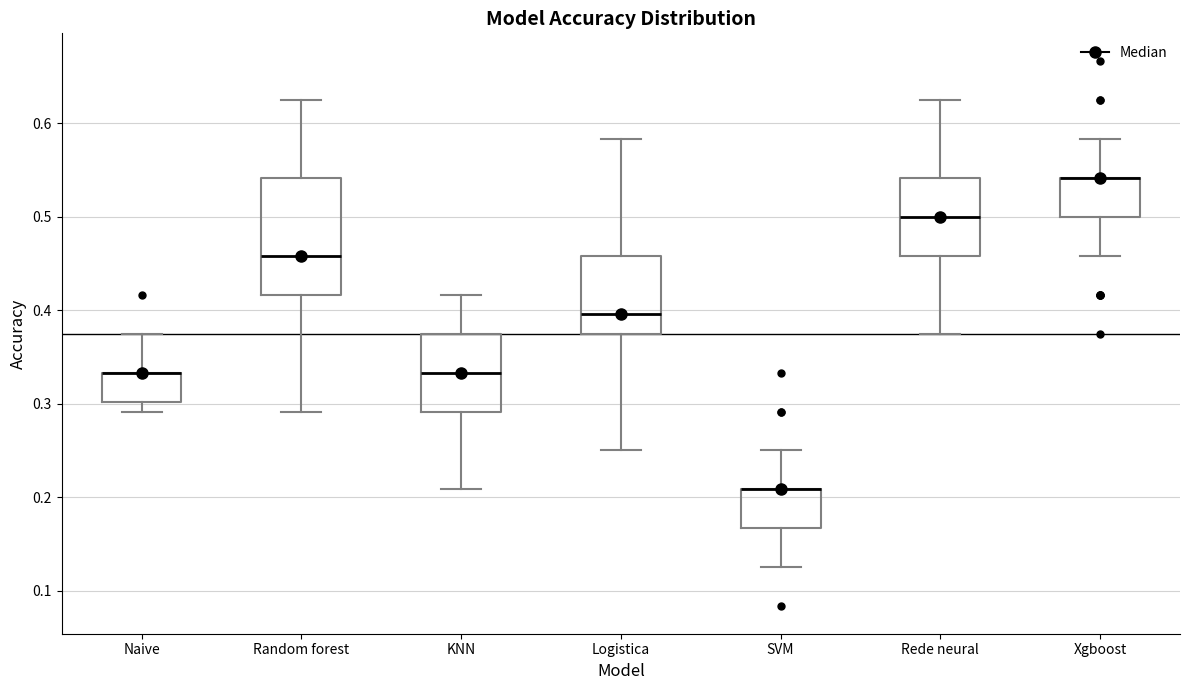

Comparing the boxes themselves (not the whiskers), which one is the tallest?

Random forest